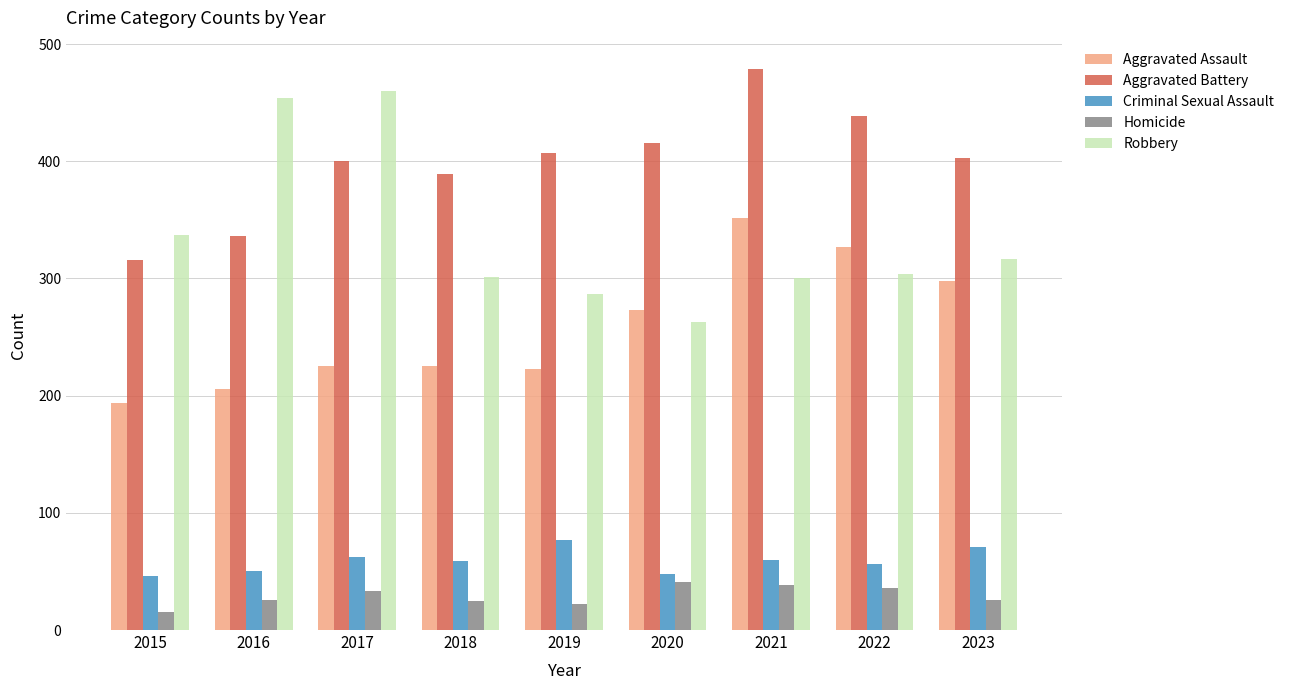

At which label does Robbery reach its peak?

2017